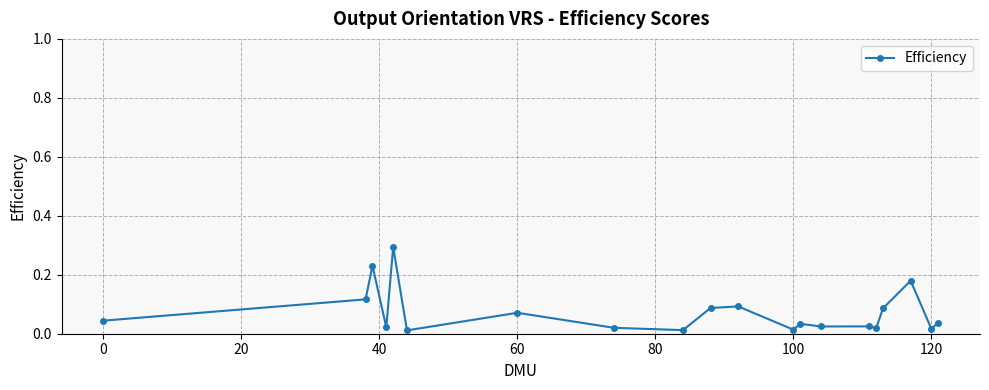

True or false: there are more than 0 points higher than both neighbors.

True